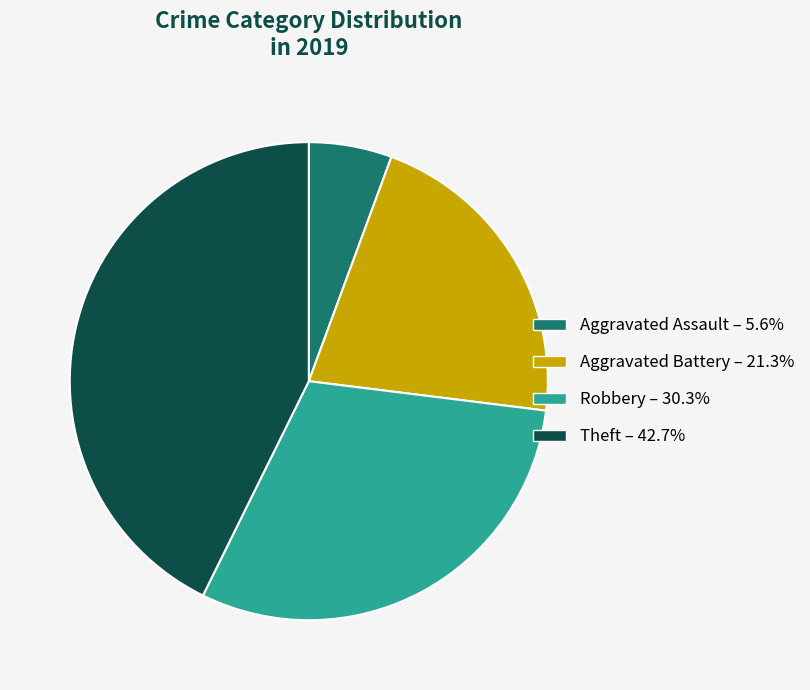

To the nearest percent, what percentage of the pie is Aggravated Assault?

6%